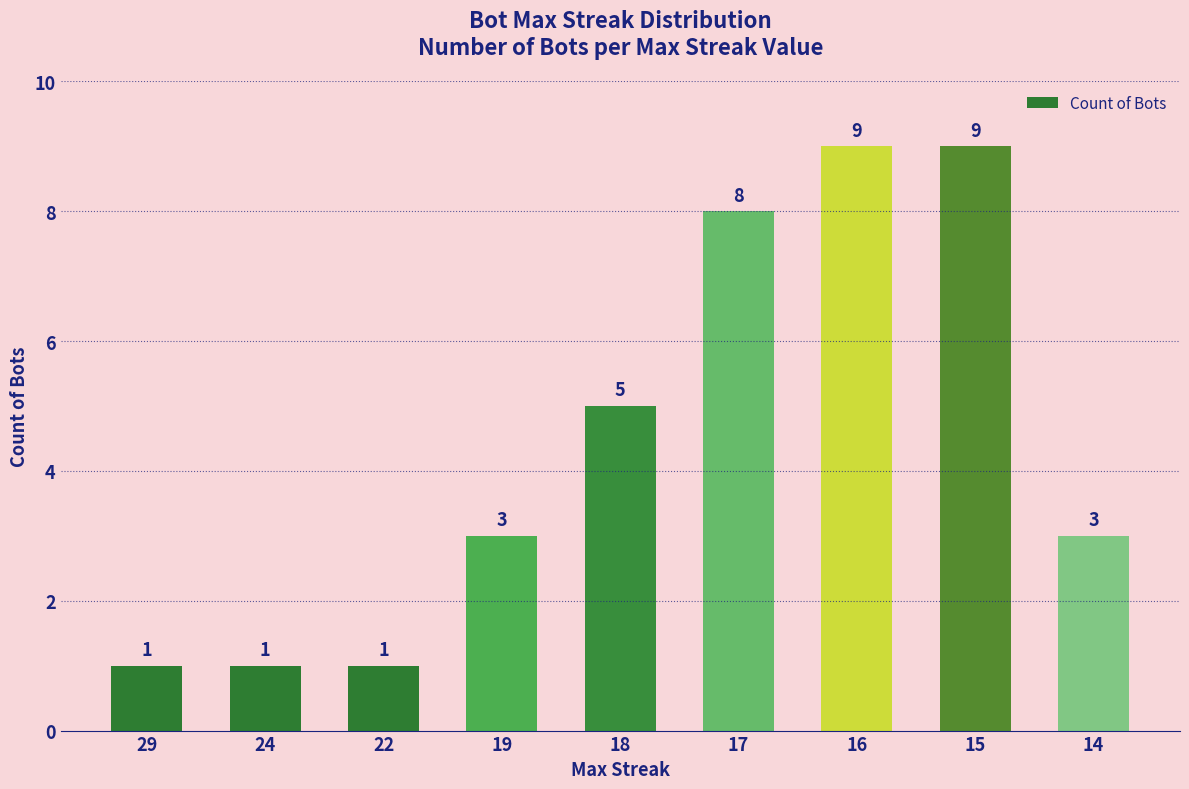

Are the bars horizontal?

No